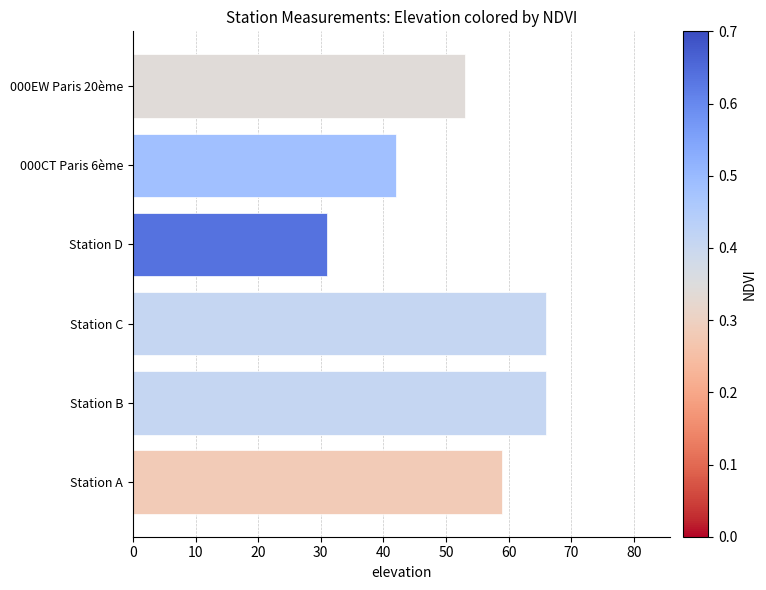

What is the difference between the maximum and minimum values?

35